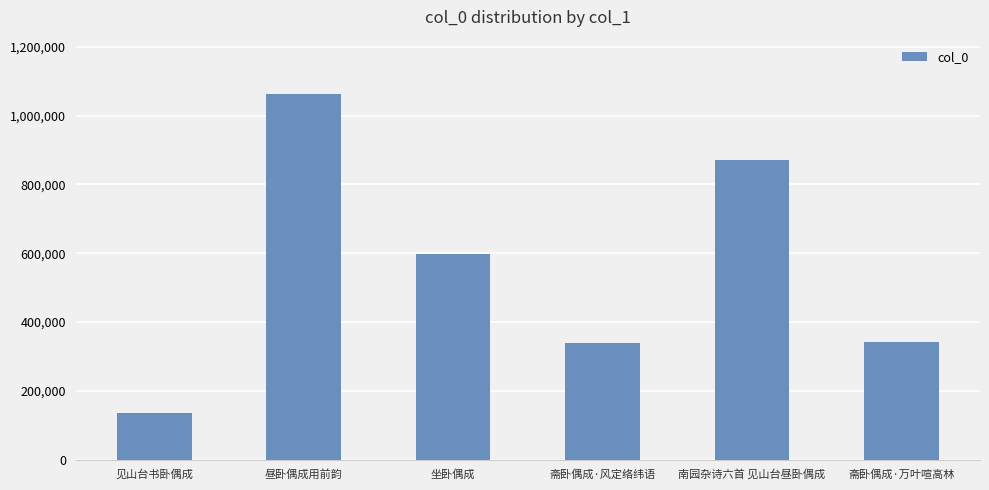

What is the sum of all values?

3344420